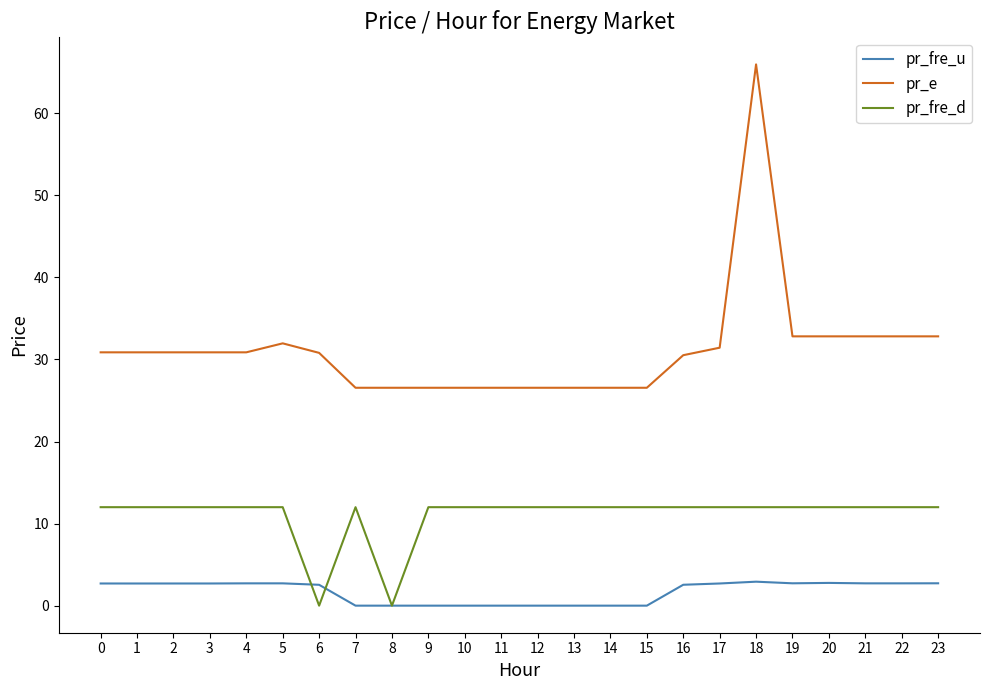

What is the spread (max minus min) of values at 10?

26.5